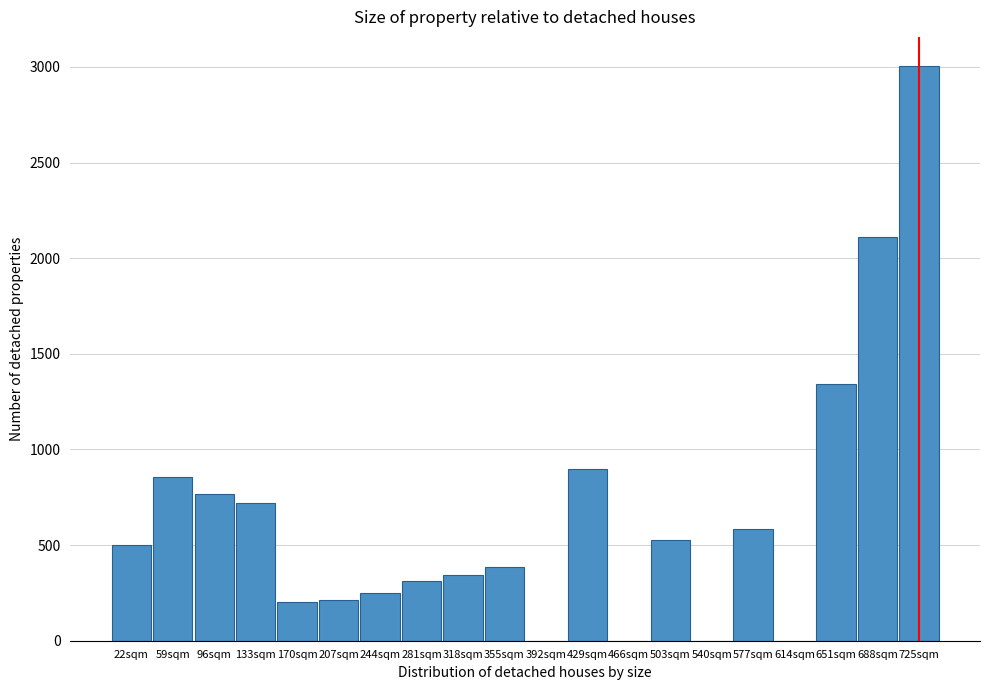

Which category has the highest value across all series?

725sqm